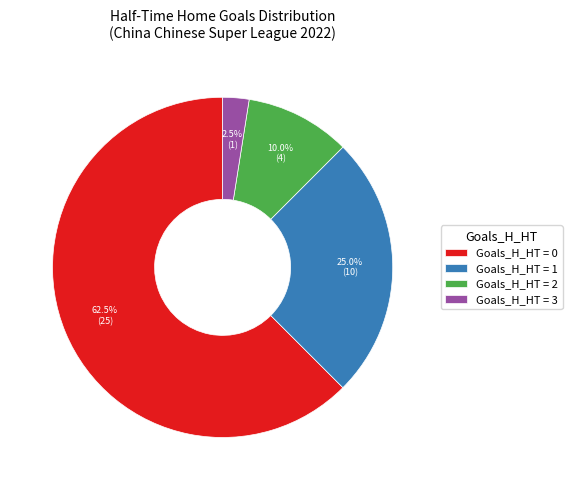

Which has a higher value, Goals_H_HT = 1 or Goals_H_HT = 3?

Goals_H_HT = 1